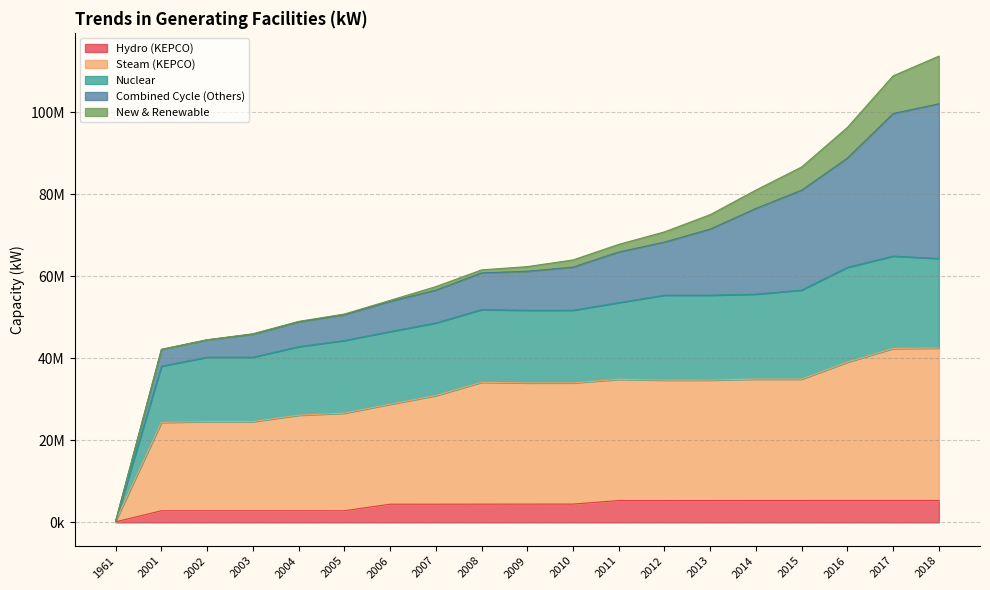

True or false: Nuclear and Hydro (KEPCO) cross at least once.

False